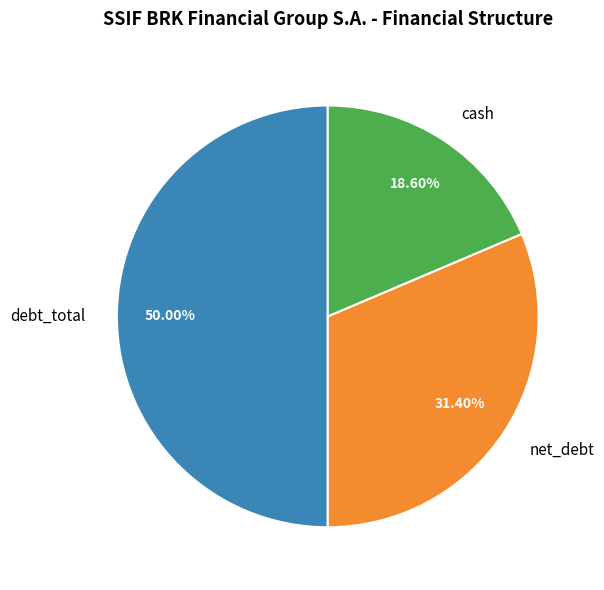

Which slice is the largest?

debt_total